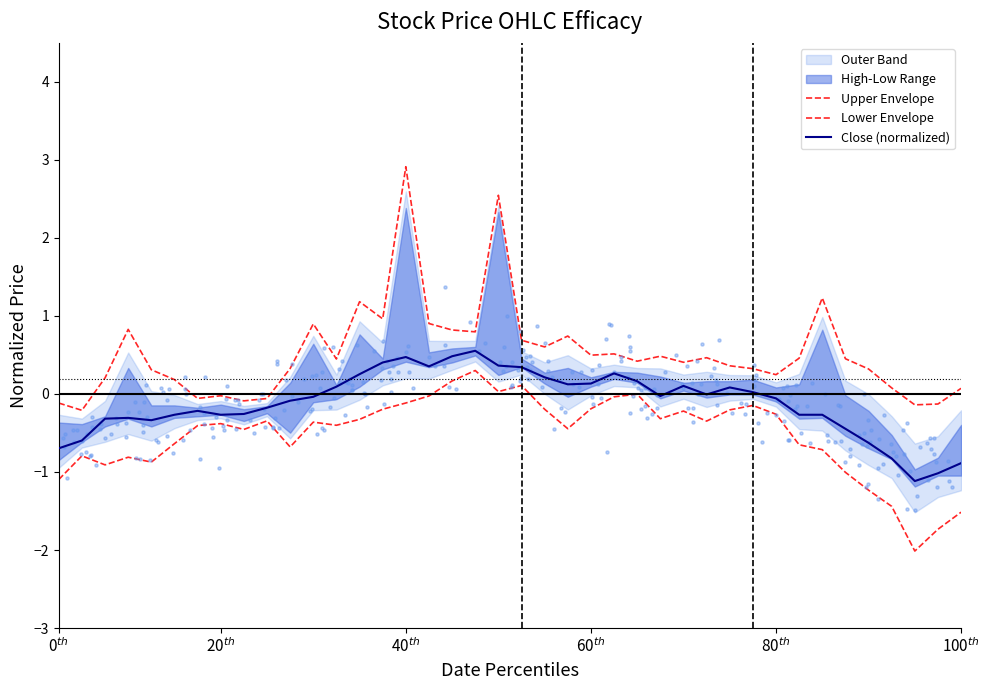

What is the total value across all series at 17?

1.5